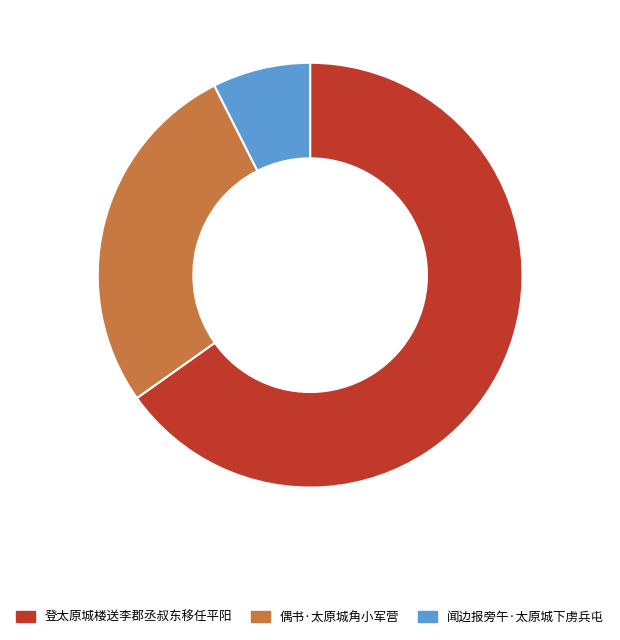

What is the smallest slice in the pie chart?

闻边报旁午·太原城下虏兵屯